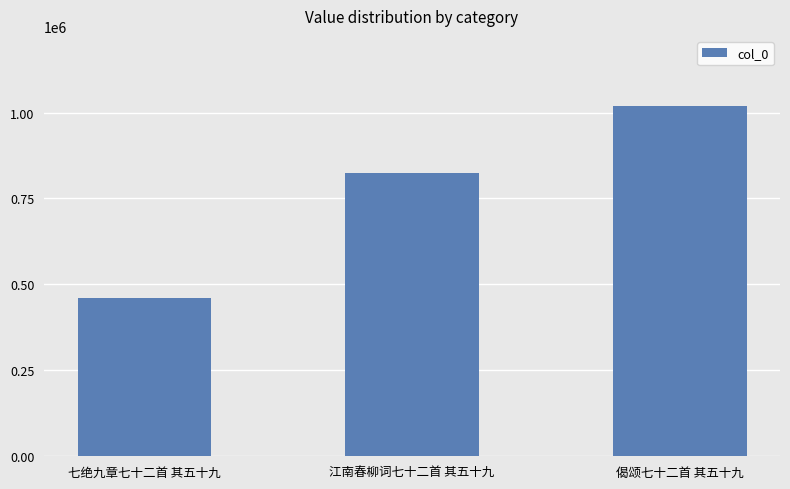

Read the value at 偈颂七十二首 其五十九.

1019171